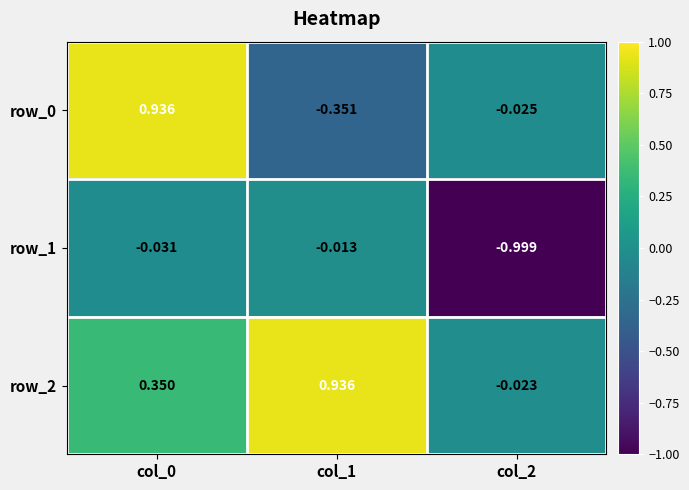

Is the value of row_0 at col_1 greater than the value of row_2 at col_2?

No